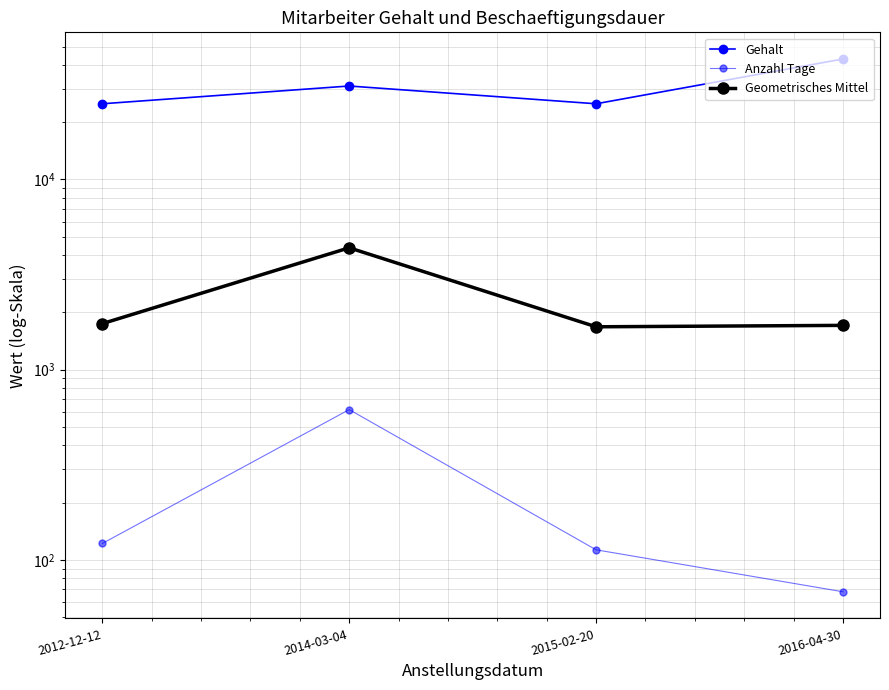

Rank the categories by Anzahl Tage value from lowest to highest.

2016-04-30, 2015-02-20, 2012-12-12, 2014-03-04